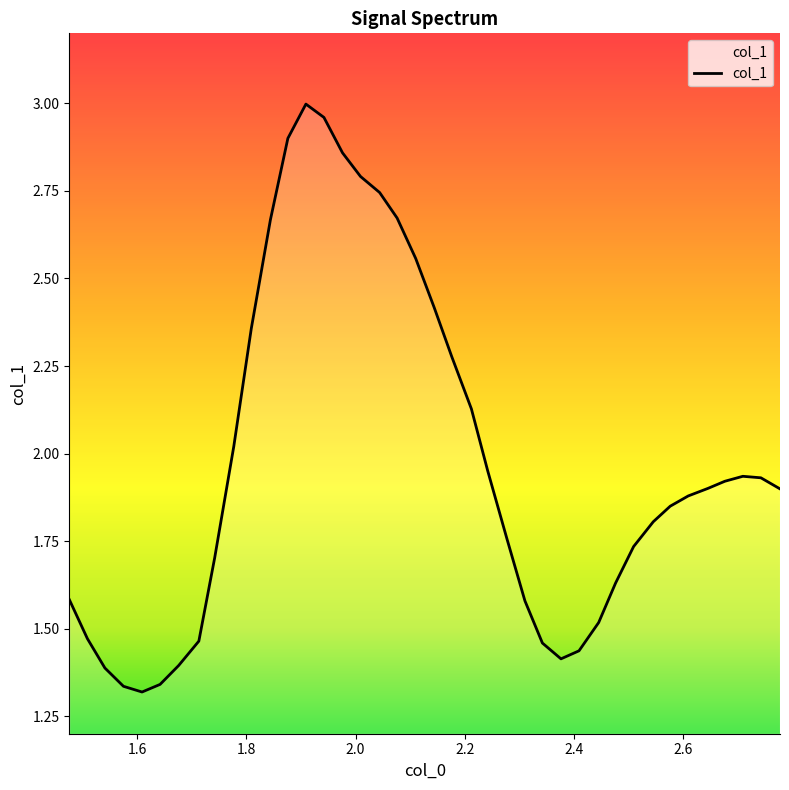

List the labels in order of value, smallest first.

1.609, 1.575, 1.642, 1.541, 1.676, 2.376, 2.409, 2.342, 1.713, 1.509, 2.445, 2.31, 1.476, 2.476, 1.742, 2.509, 2.277, 2.545, 2.576, 2.609, 2.777, 2.645, 2.676, 2.742, 2.709, 2.242, 1.777, 2.212, 2.176, 1.809, 2.144, 2.11, 1.844, 2.076, 2.044, 2.009, 1.976, 1.876, 1.942, 1.909